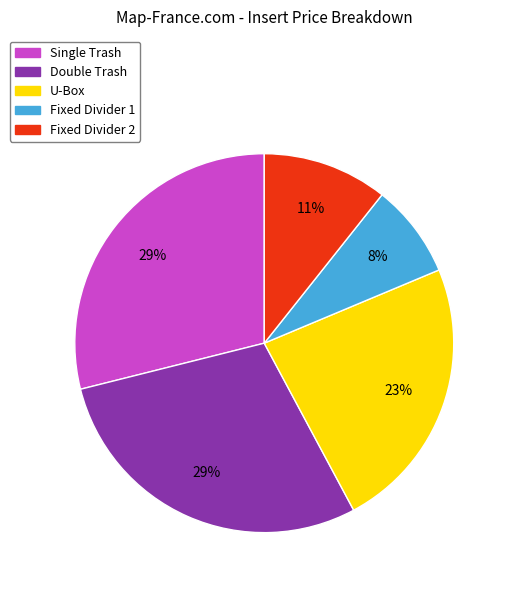

Approximately how many times larger is the value at Double Trash compared to Fixed Divider 1?

3.6